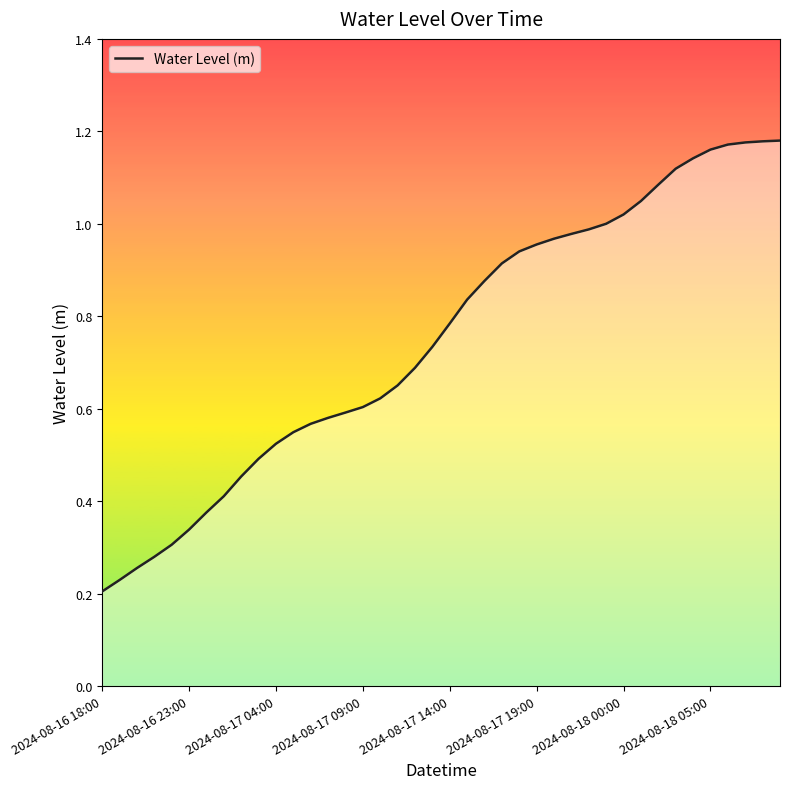

Does the chart have visible grid lines?

No